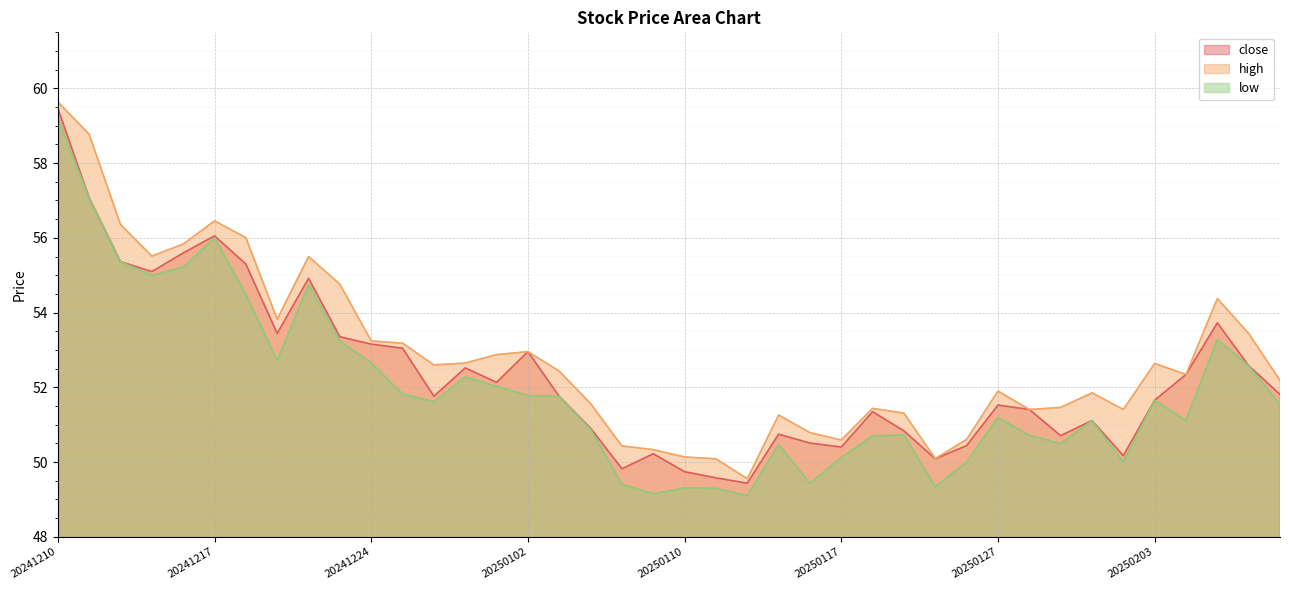

Rank the series by their average value, from highest to lowest.

high, close, low